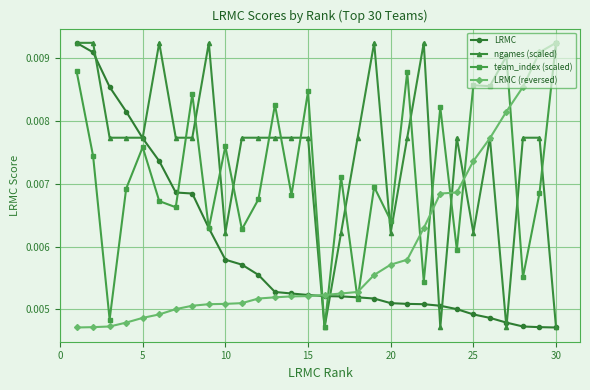

At how many categories does at least one series exceed 0?

30